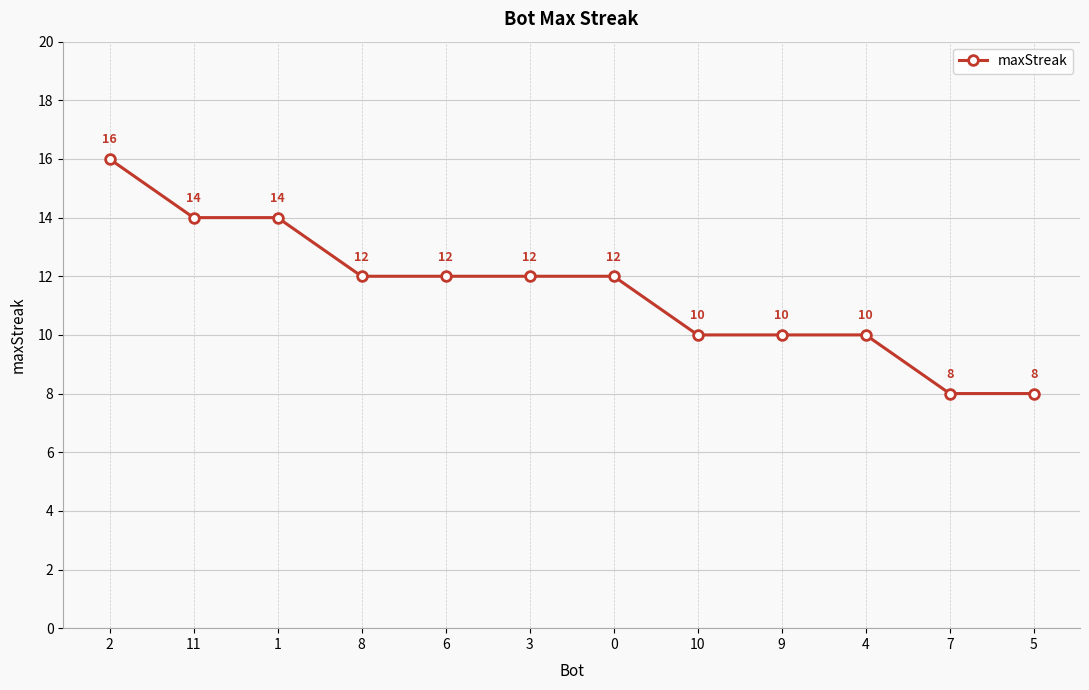

Is it true that the value at 7 is 8?

True